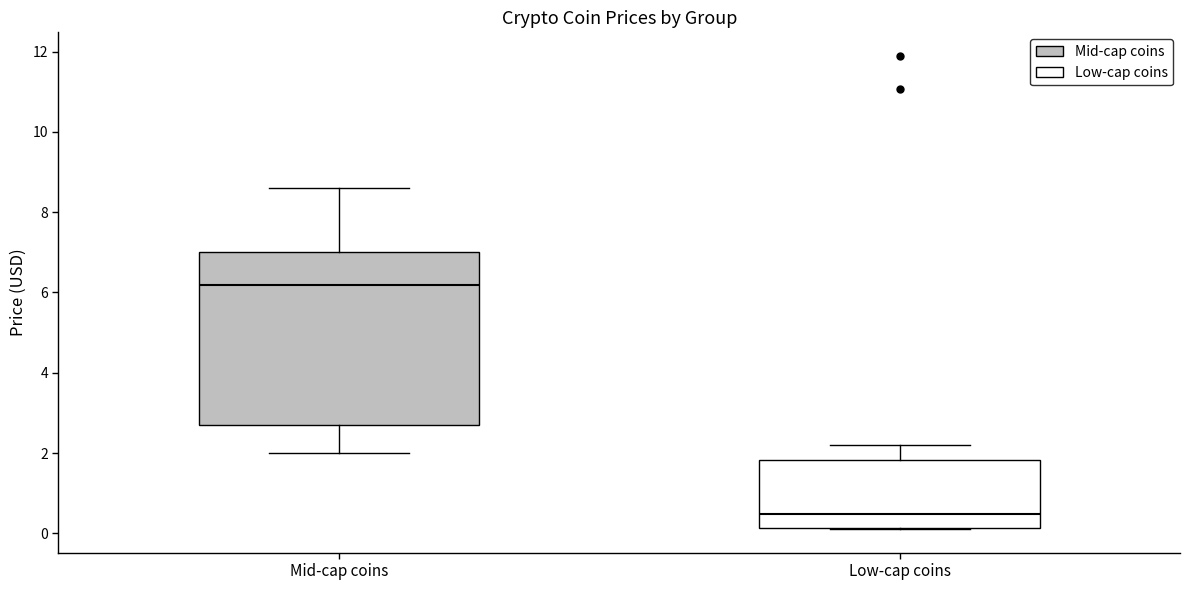

Which box's median line is the highest?

Mid-cap coins